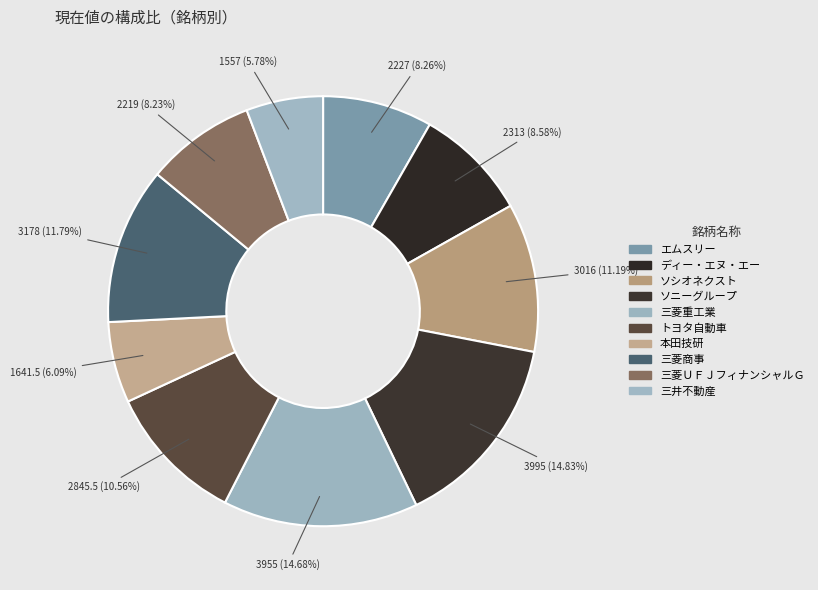

To the nearest percent, what is the average slice percentage?

10%